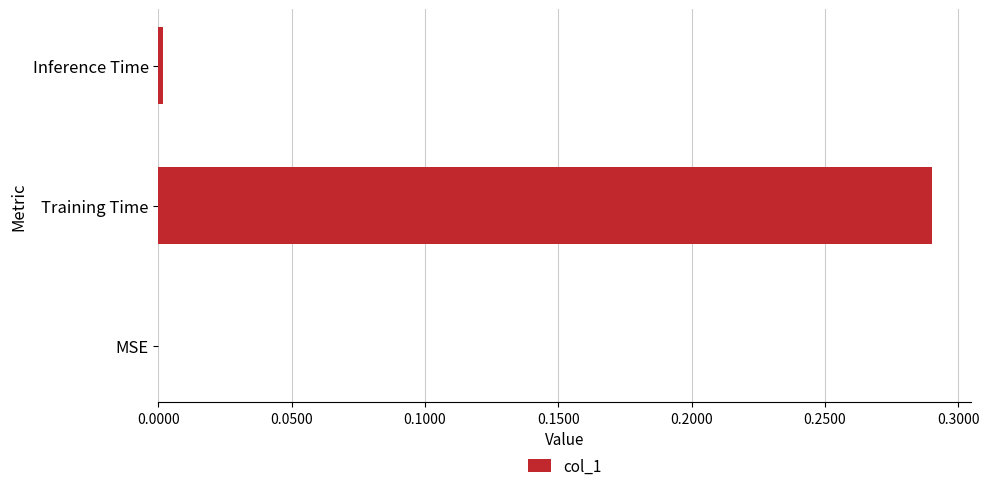

Which label corresponds to the largest value in the chart?

Training Time